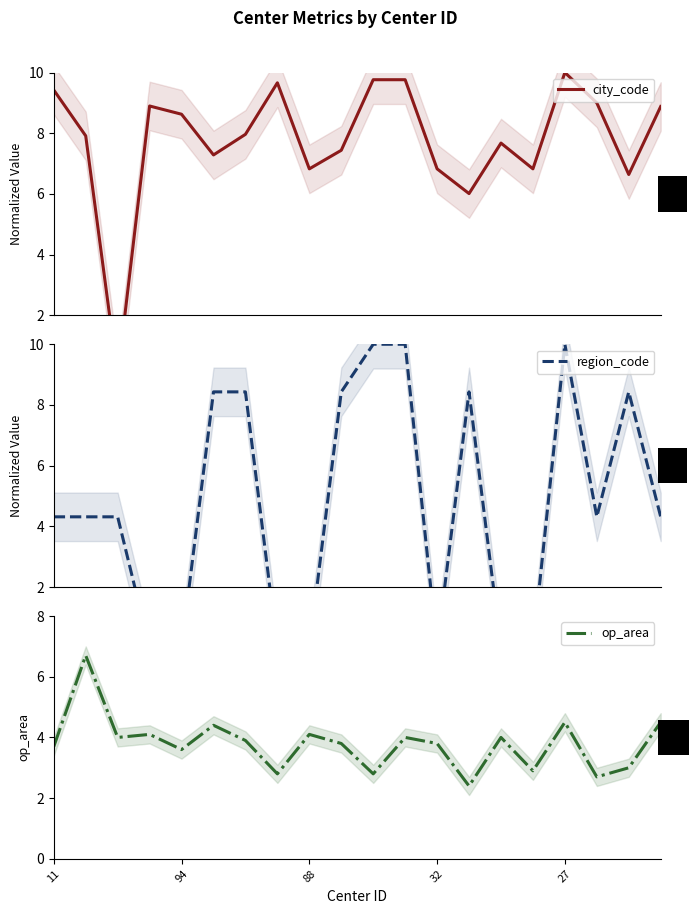

At which label does op_area first exceed 3?

11